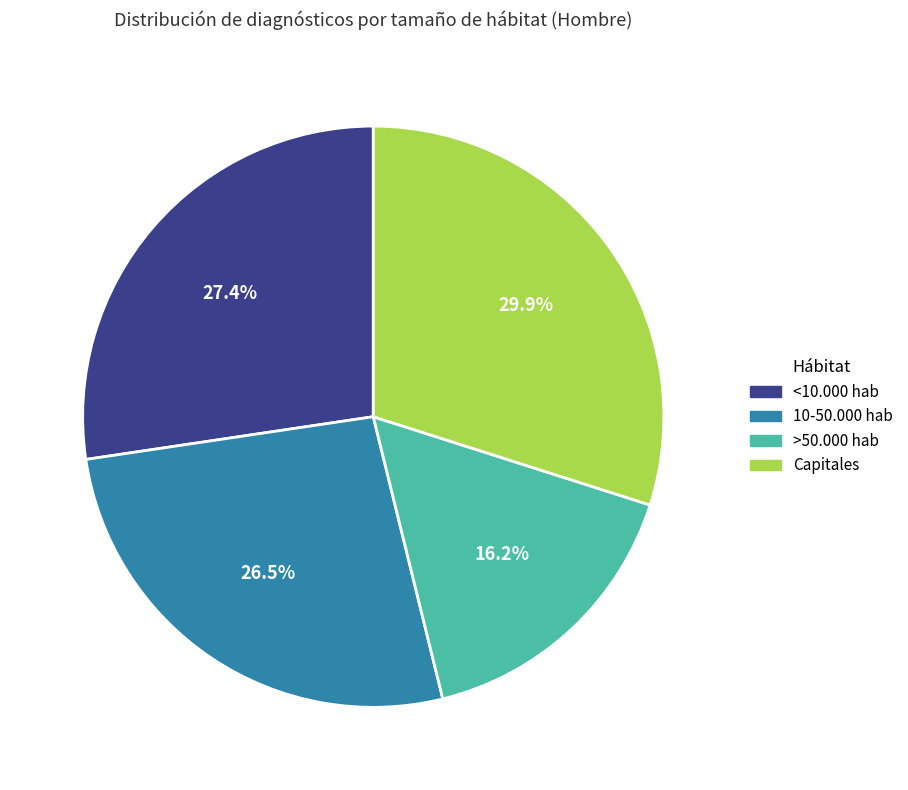

The Capitales slice represents 40% of the pie. True or false?

False